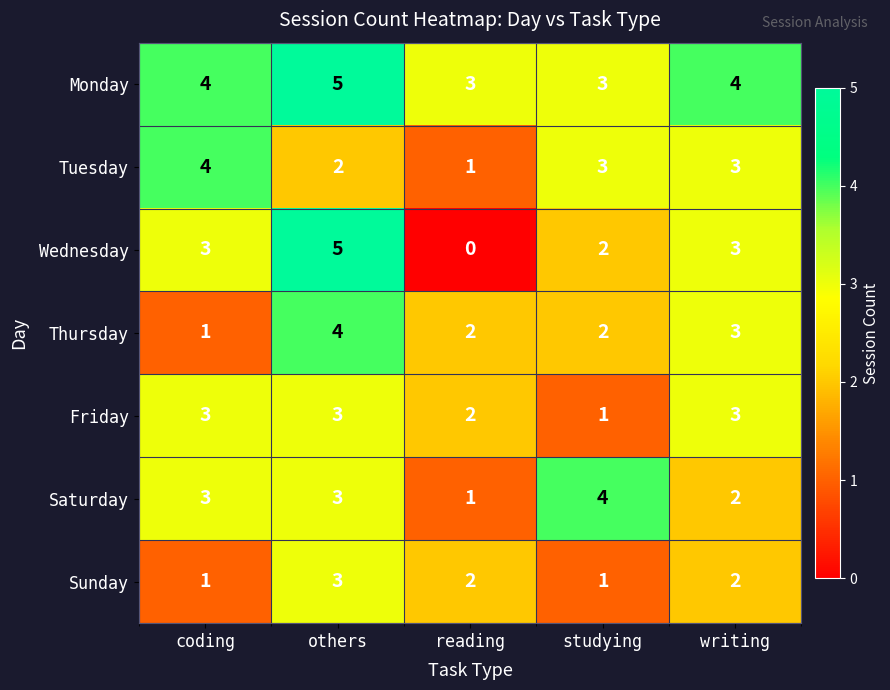

What is the average value of the Tuesday series?

3